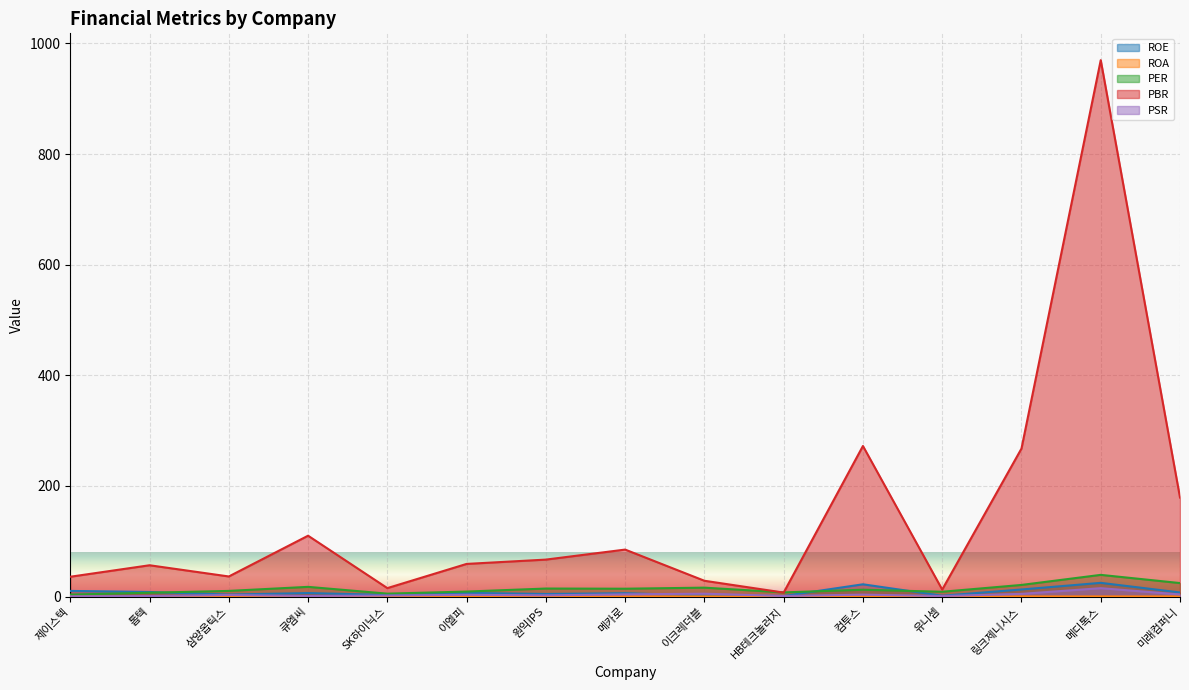

Which series has the widest spread of values?

PBR